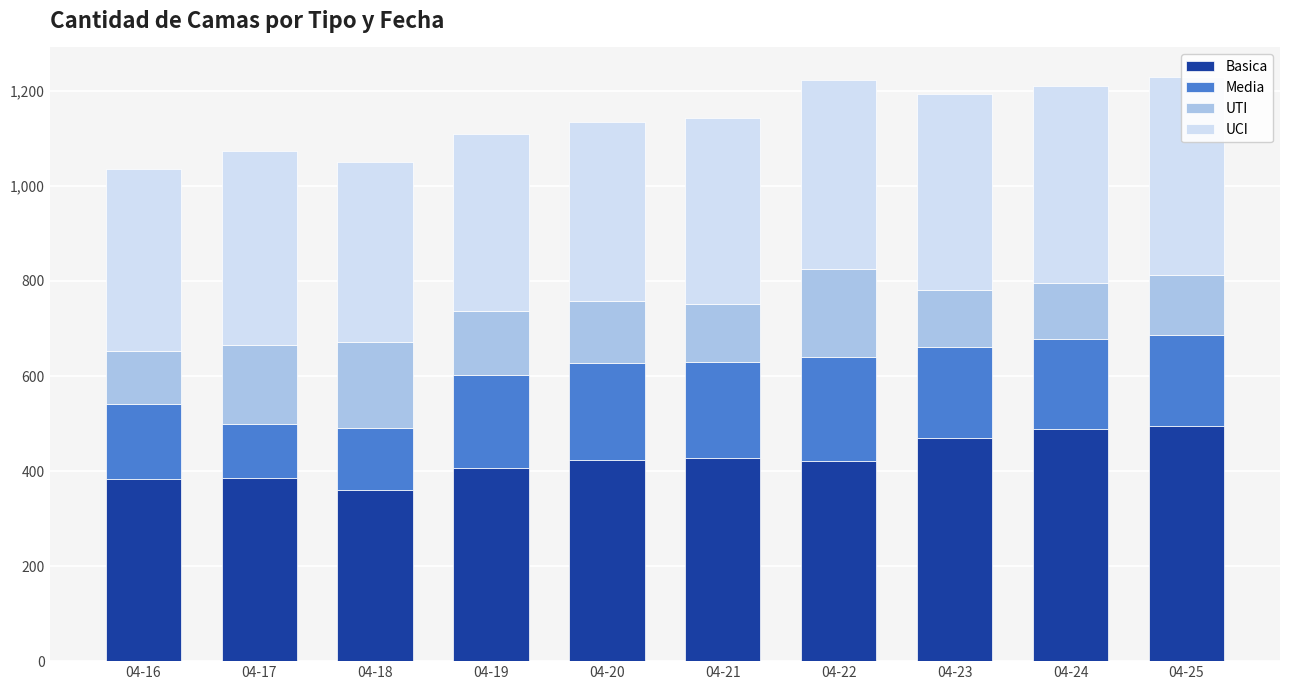

Read the Media value at 04-23, to the nearest 5.

190